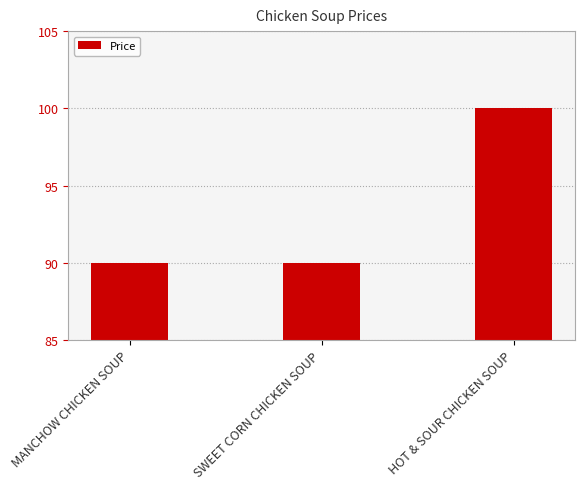

What is the ratio of the value at MANCHOW CHICKEN SOUP to the value at HOT & SOUR CHICKEN SOUP?

0.9